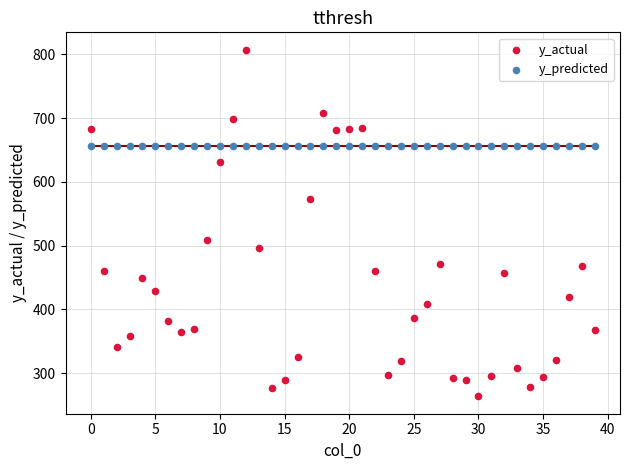

Which series reaches the minimum Y coordinate?

y_actual